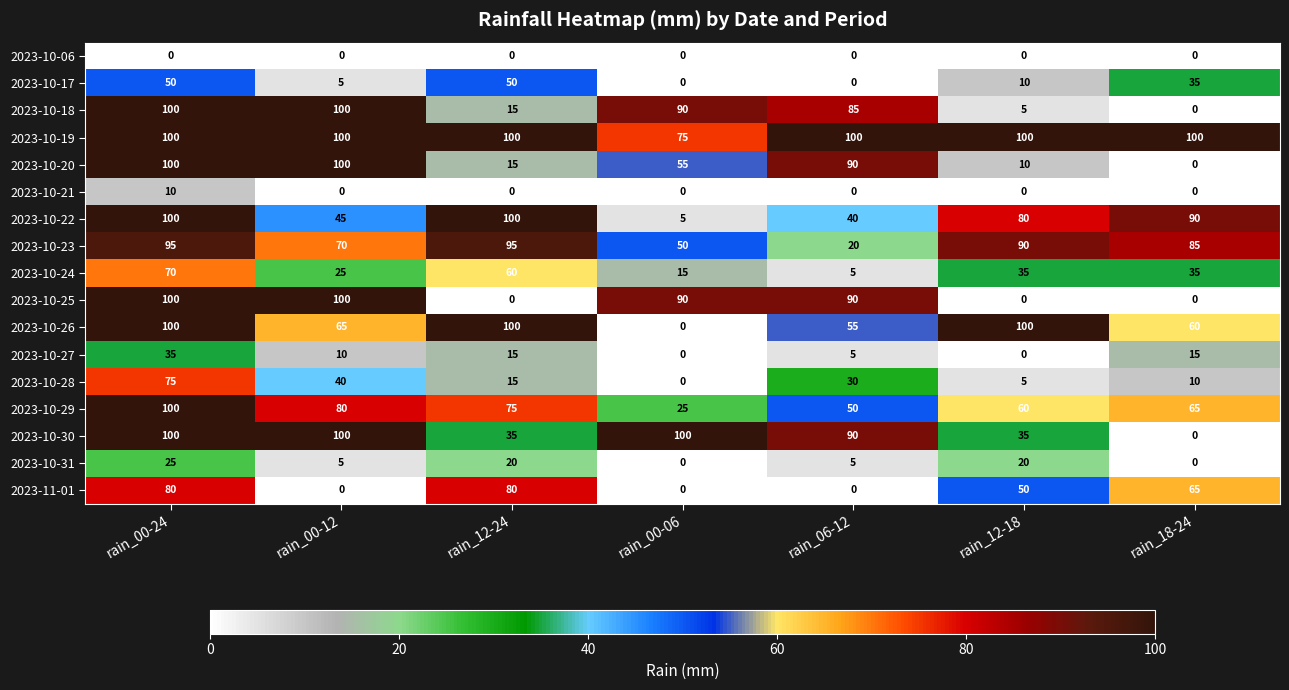

Count the number of categories in the chart.

7